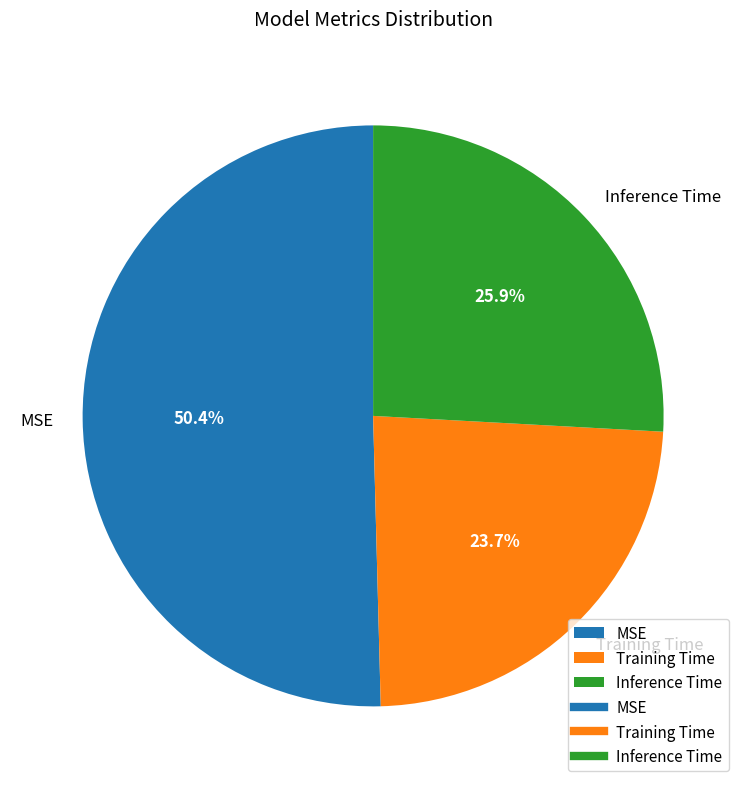

Which category accounts for the majority?

MSE